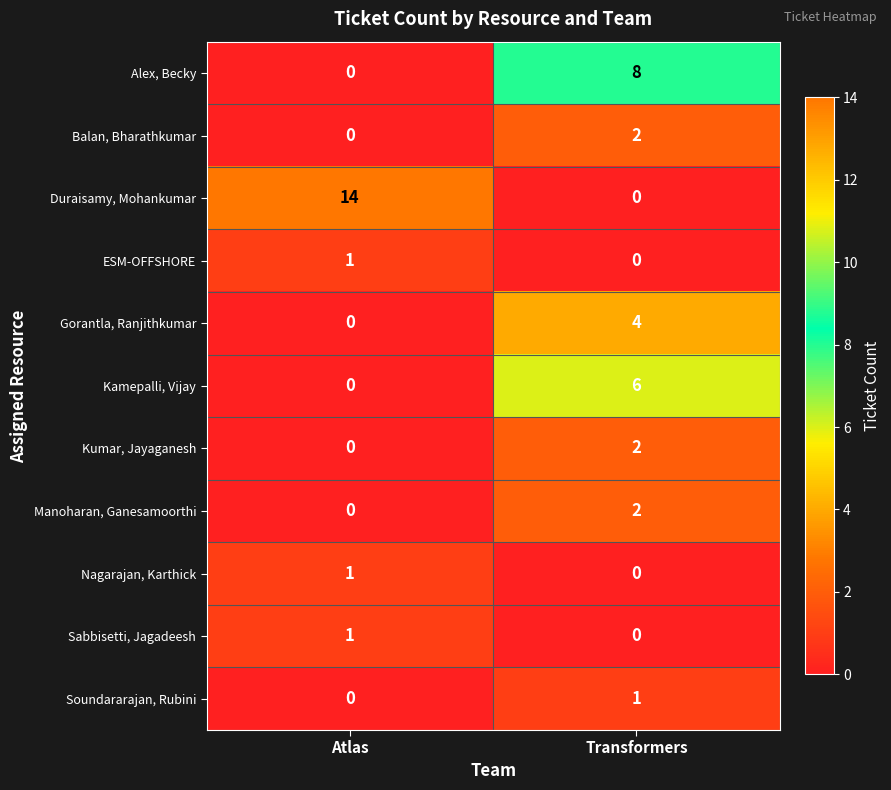

At which category does the chart reach its peak across all series?

Atlas